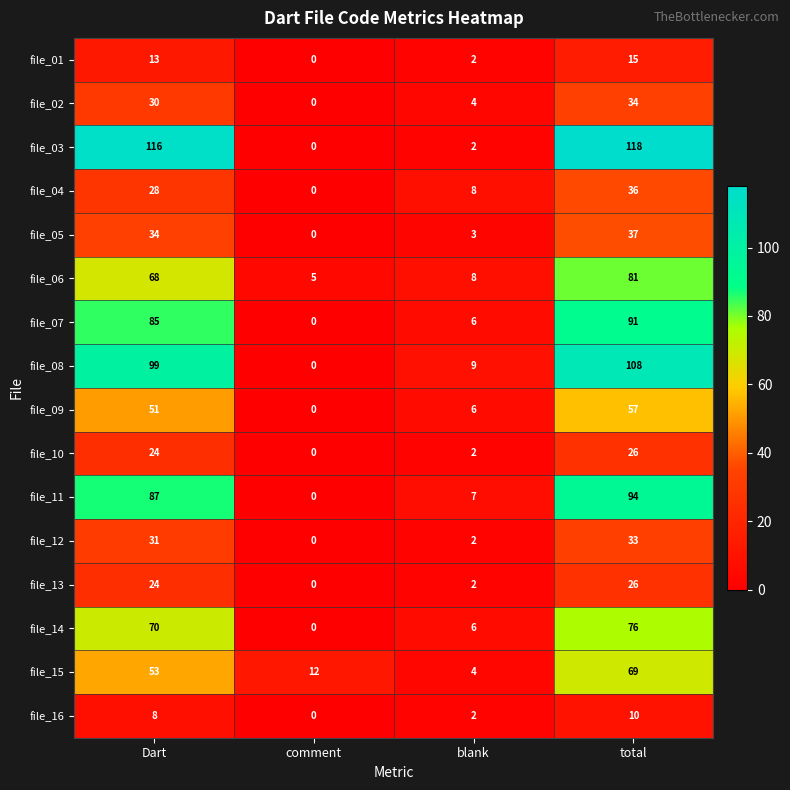

True or false: file_15 has a value of 17 at comment.

False